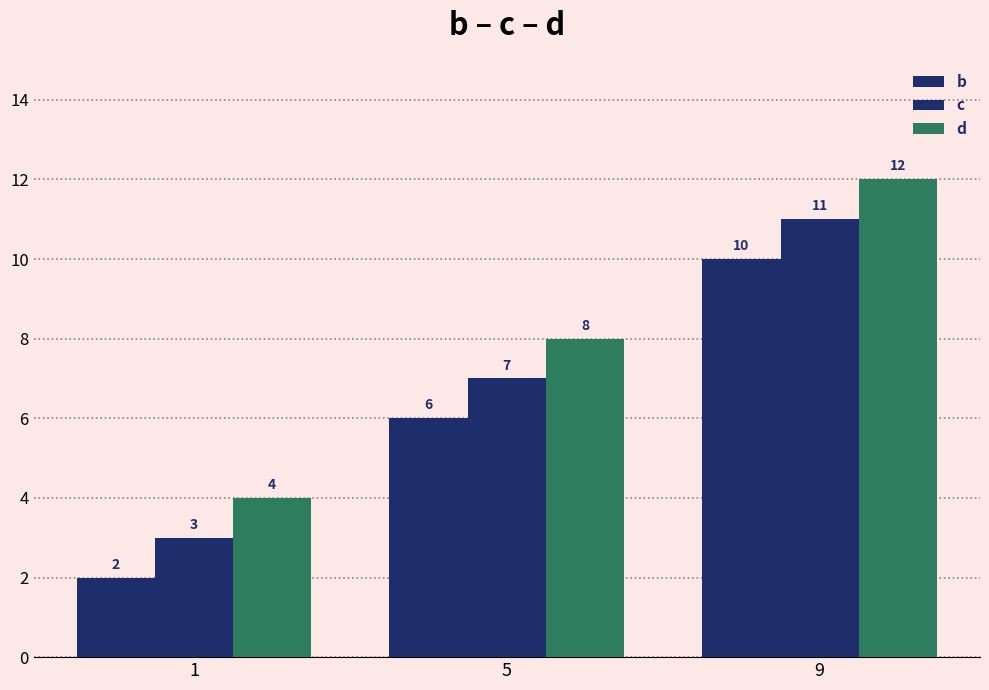

Does the chart contain stacked bars?

No